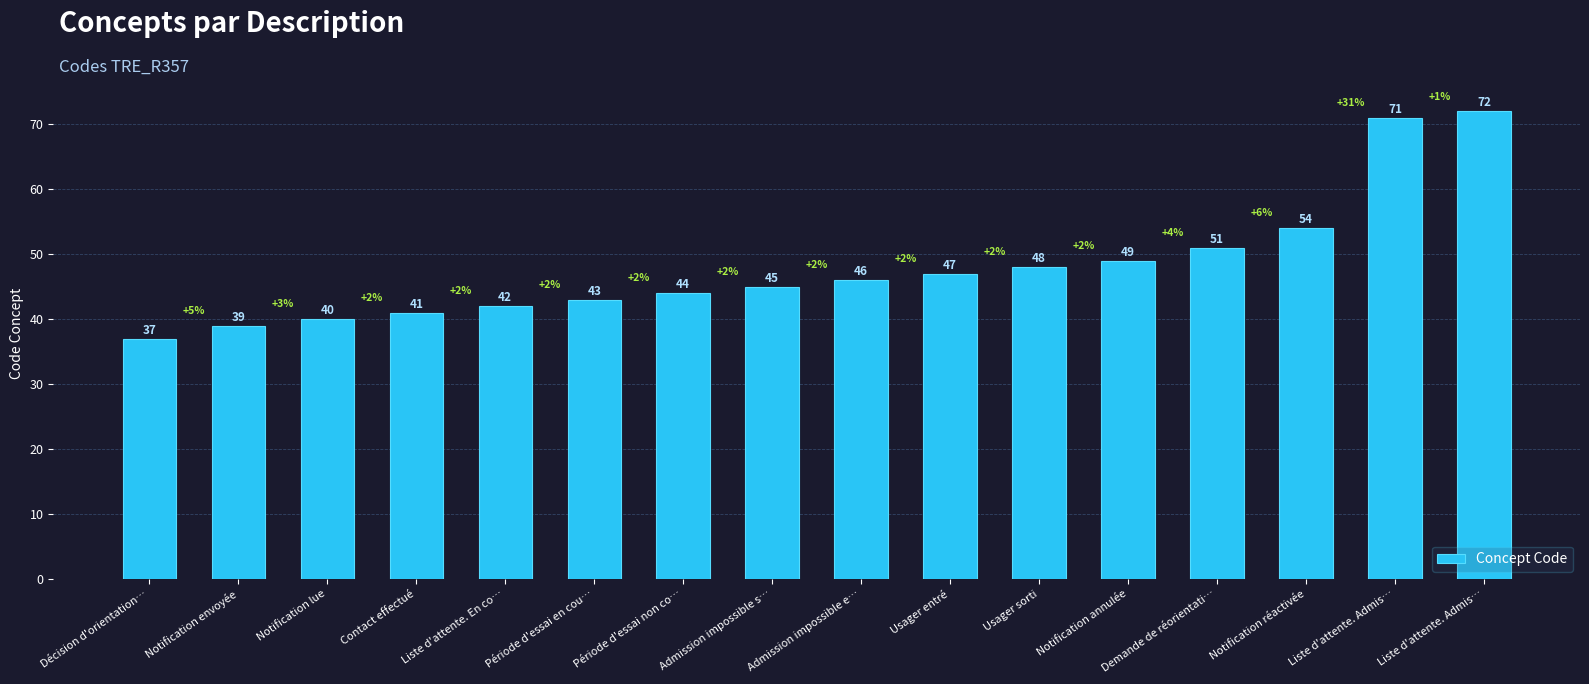

How many bars are there in total?

16